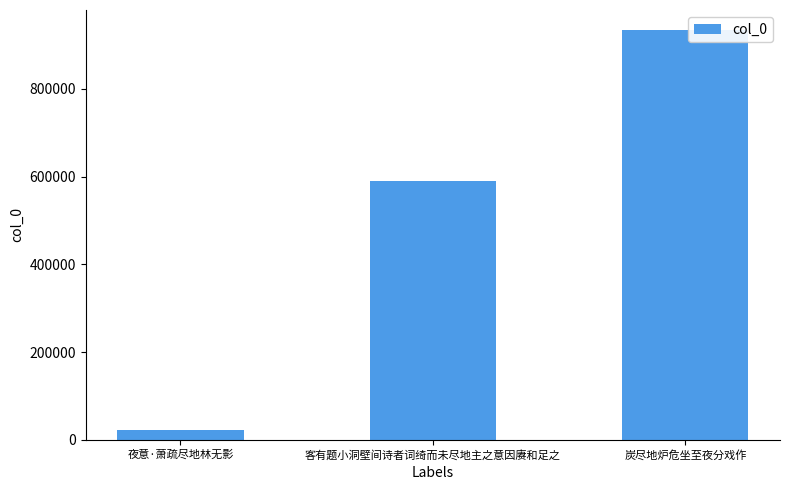

Count the number of data series in this chart.

1